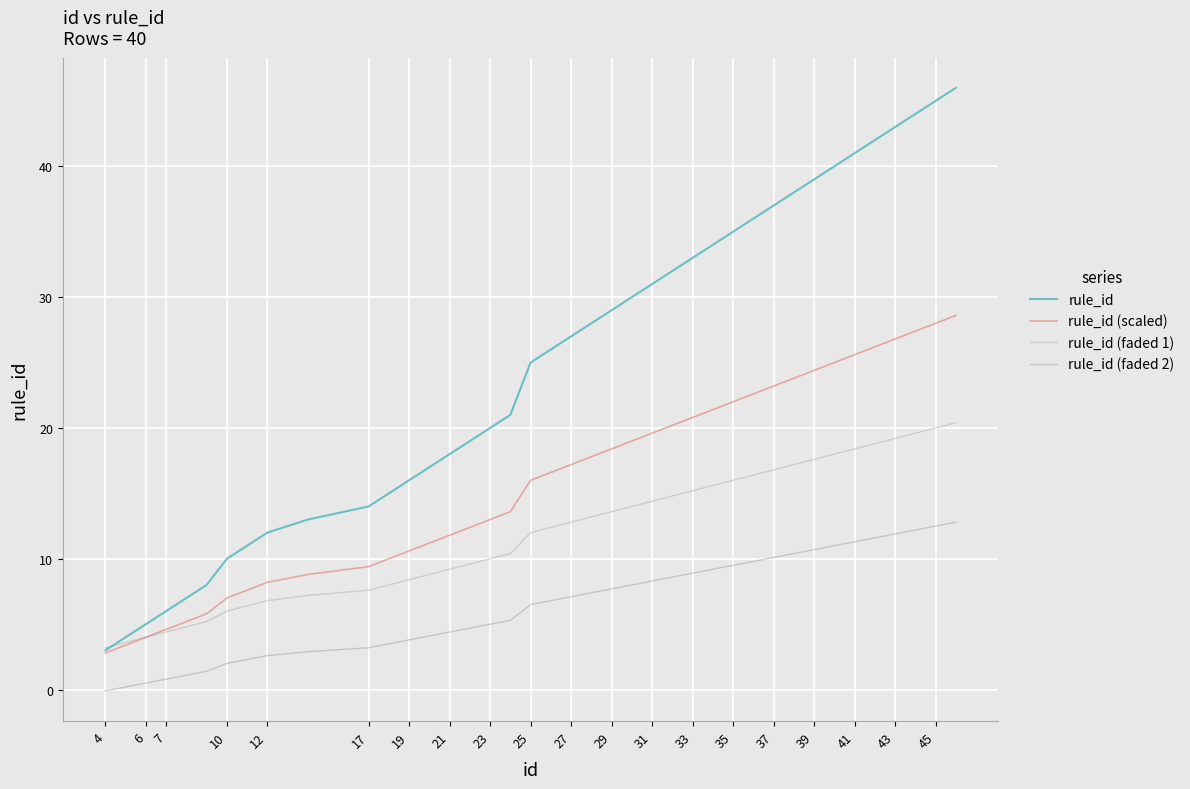

True or false: rule_id and rule_id (scaled) cross at least once.

False